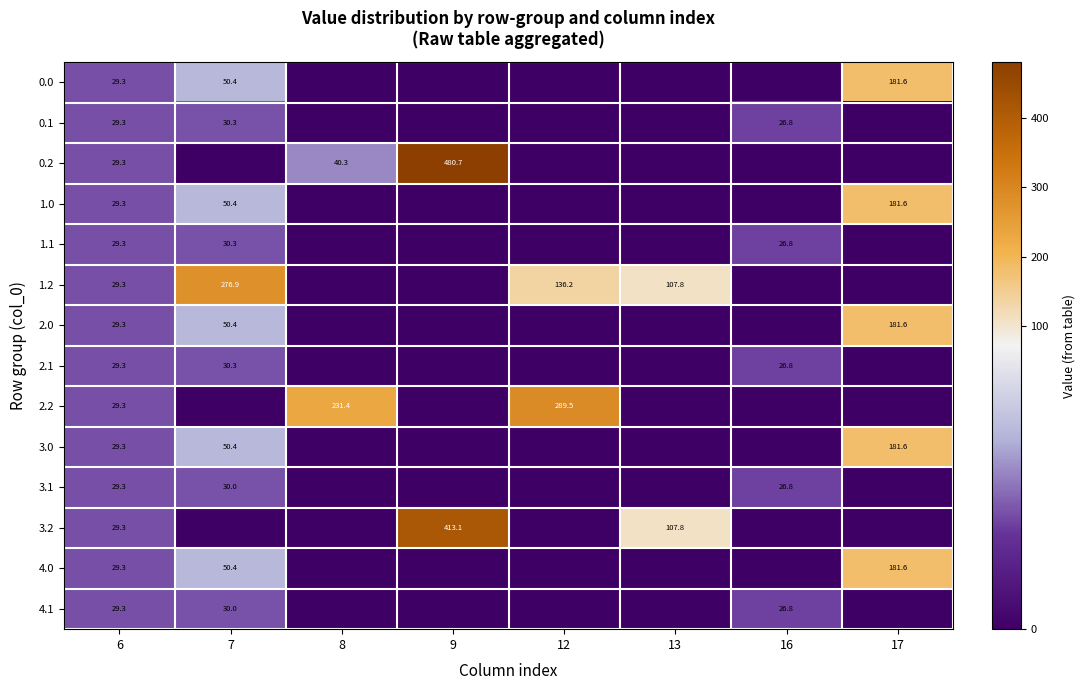

Is it true that 1.1 equals 52.2 at 6?

False